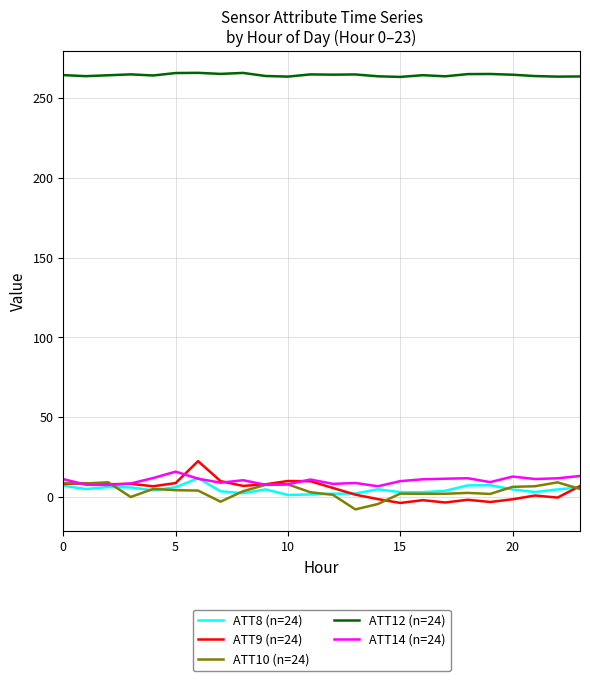

What is the sum of all ATT8 (n=24) values?

111.7